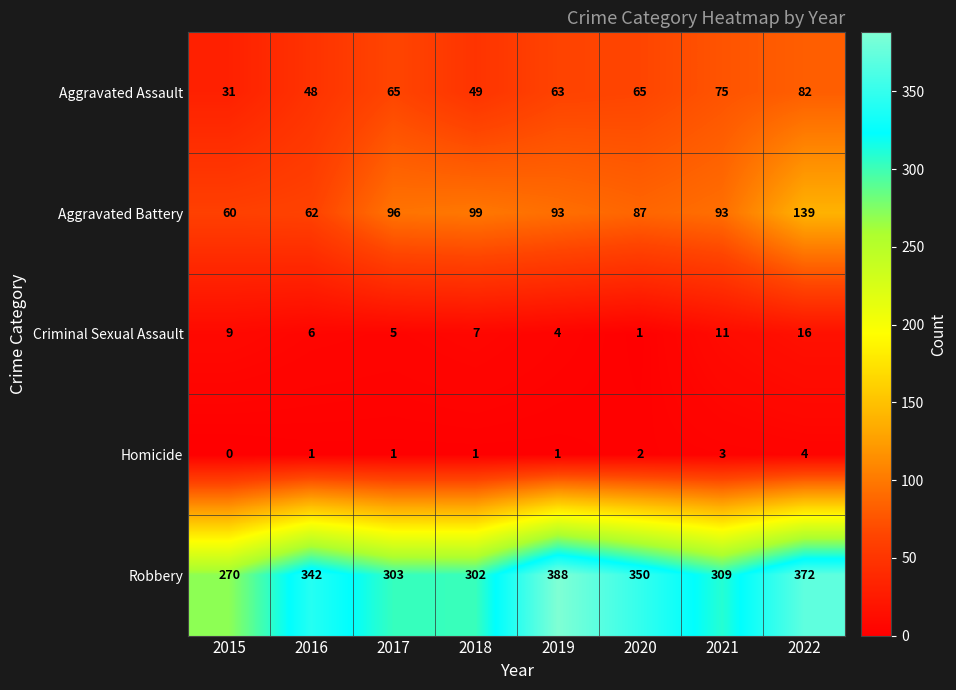

What is the total value across all series at 2017?

470